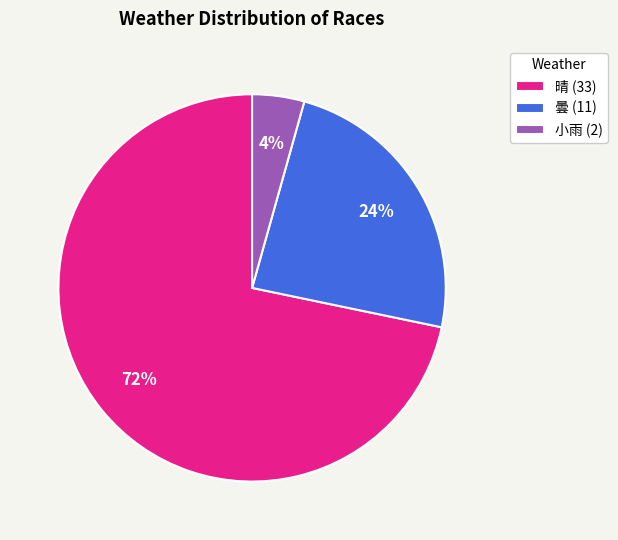

Do 晴 (33) and 曇 (11) together represent more than half of the pie?

Yes